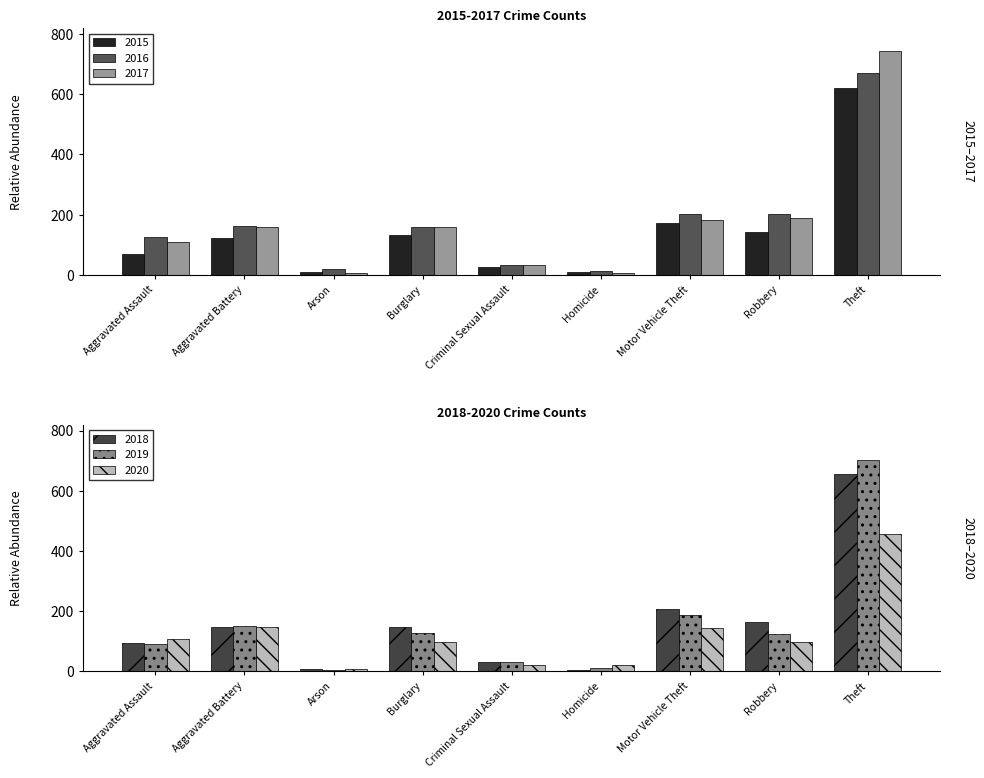

Where does the 2016 series first go above 158?

Aggravated Battery